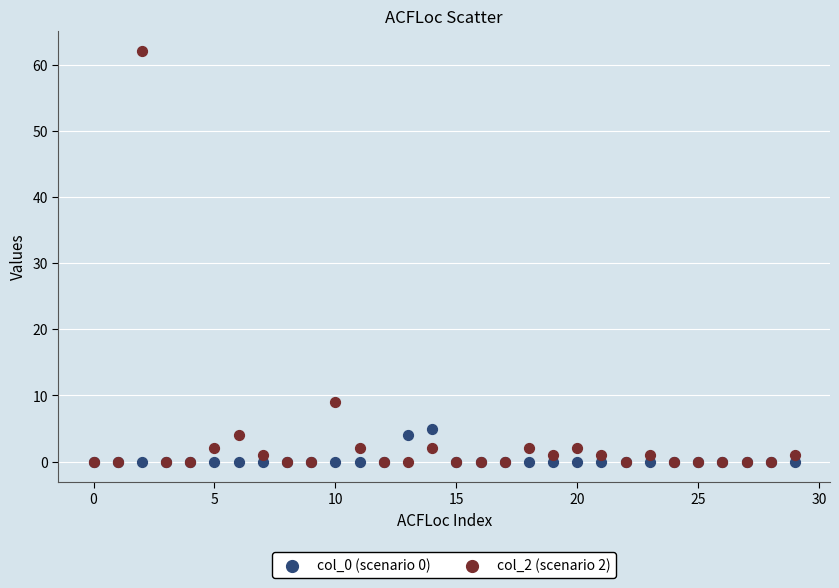

Across all series, what Y value is closest to 31?

9